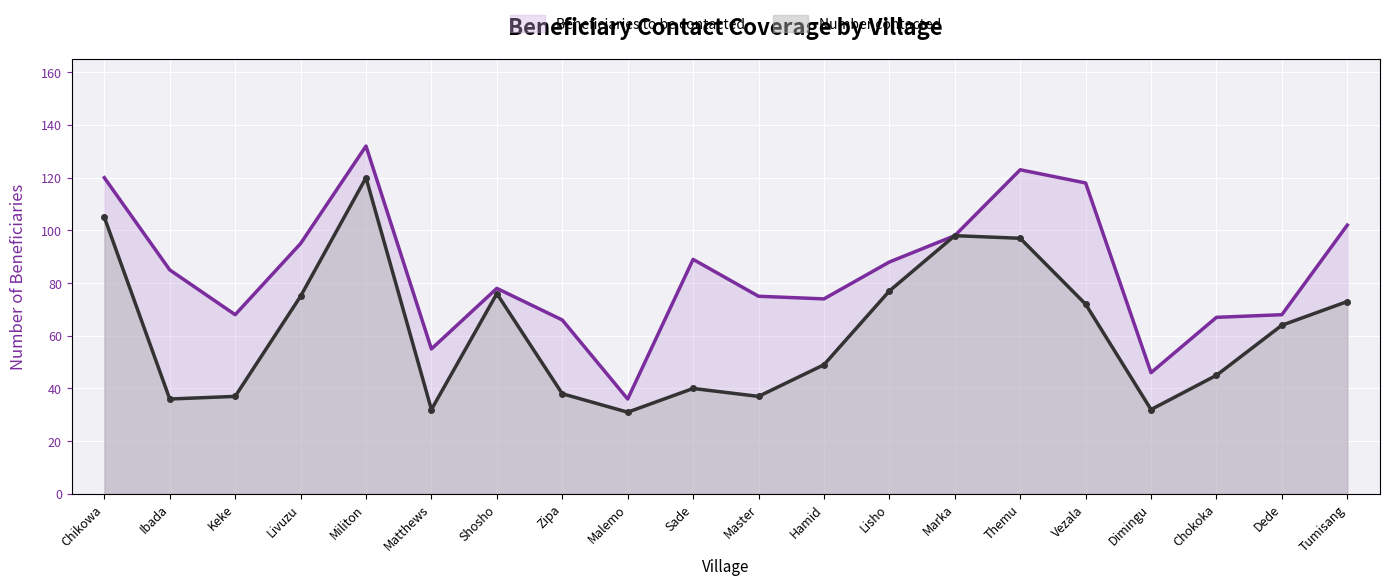

What is the total value across all series at Tumisang?

175